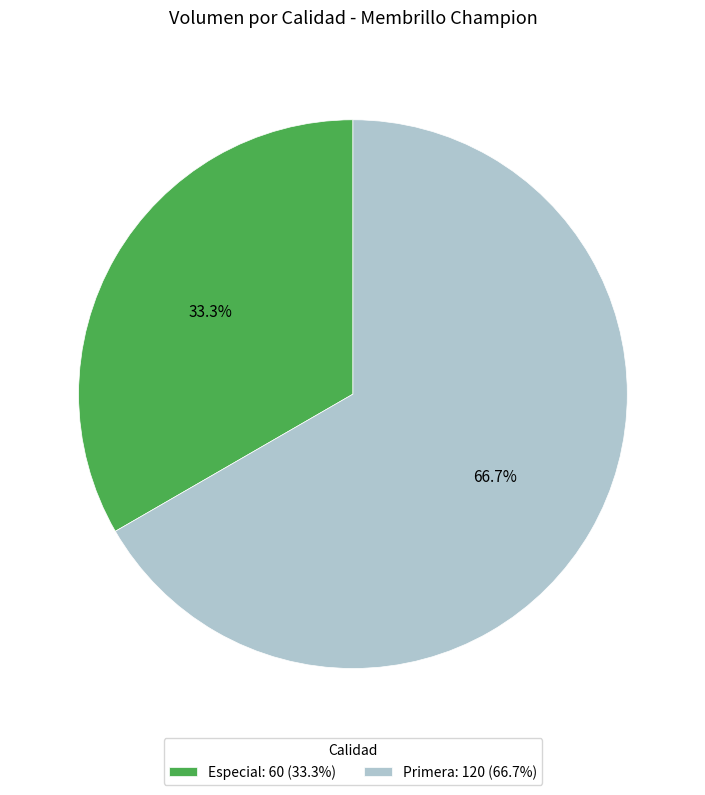

Is Especial the majority of the pie?

No